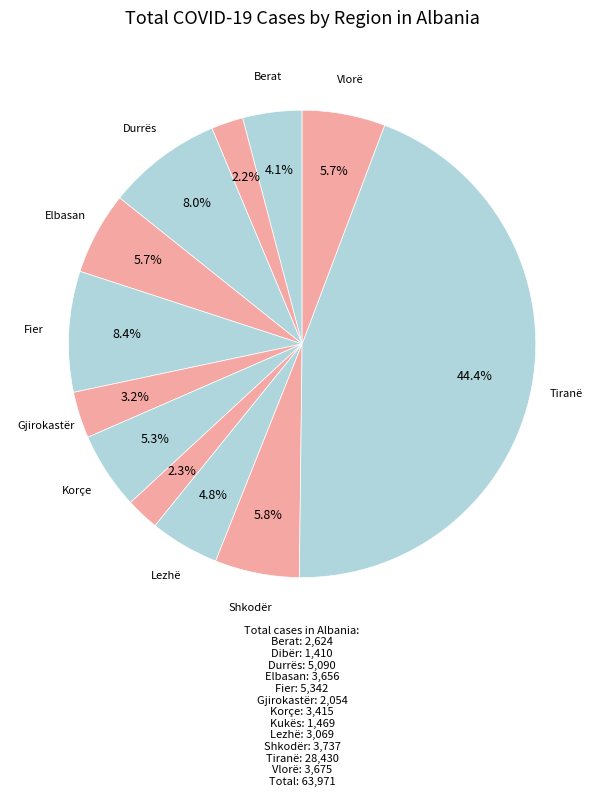

Which slice is the smallest?

Dibër